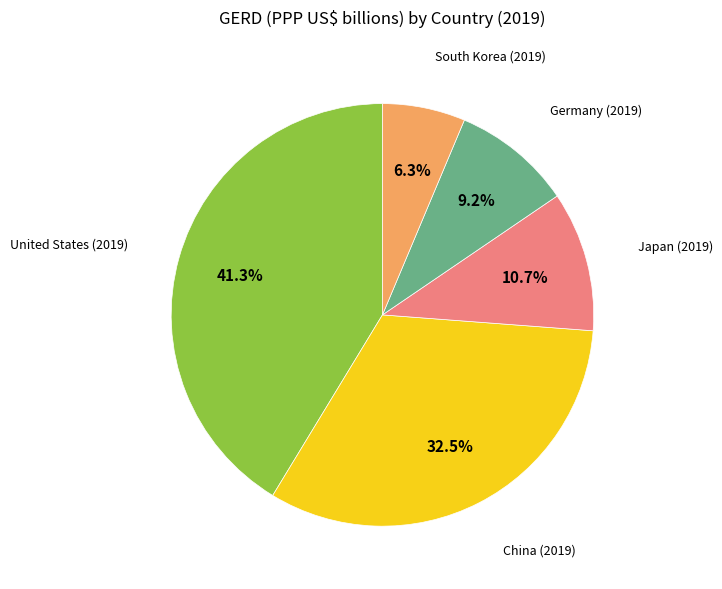

To the nearest percent, what is the combined percentage of United States (2019) and Japan (2019)?

52%